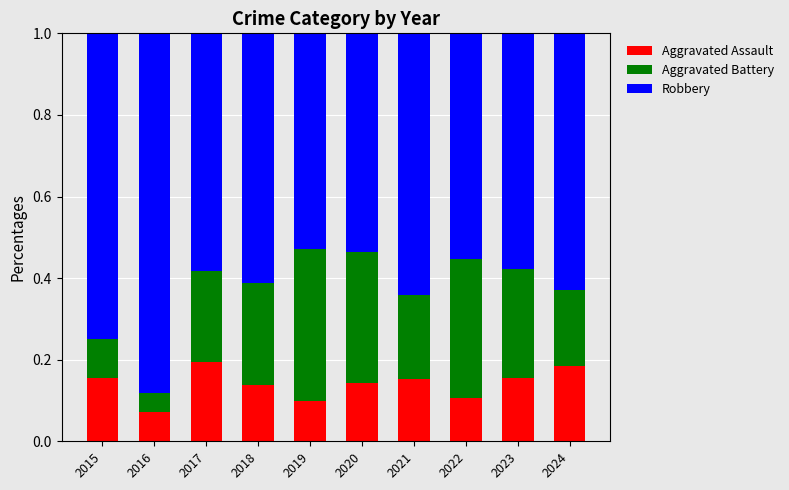

What is the total value across all series at 2020?

1.0